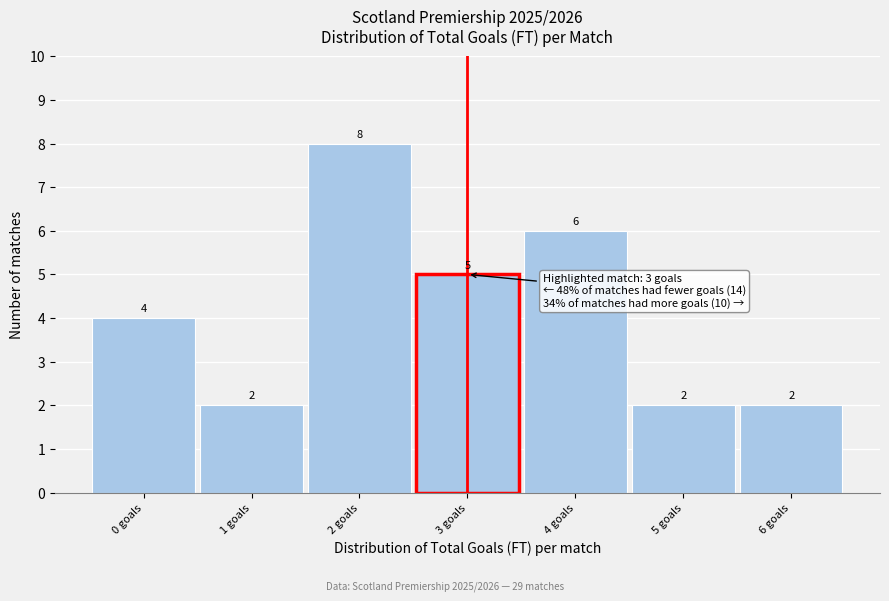

Reading left to right, transcribe all the data shown in this chart.

0 goals=4	1 goals=2	2 goals=8	3 goals=5	4 goals=6	5 goals=2	6 goals=2